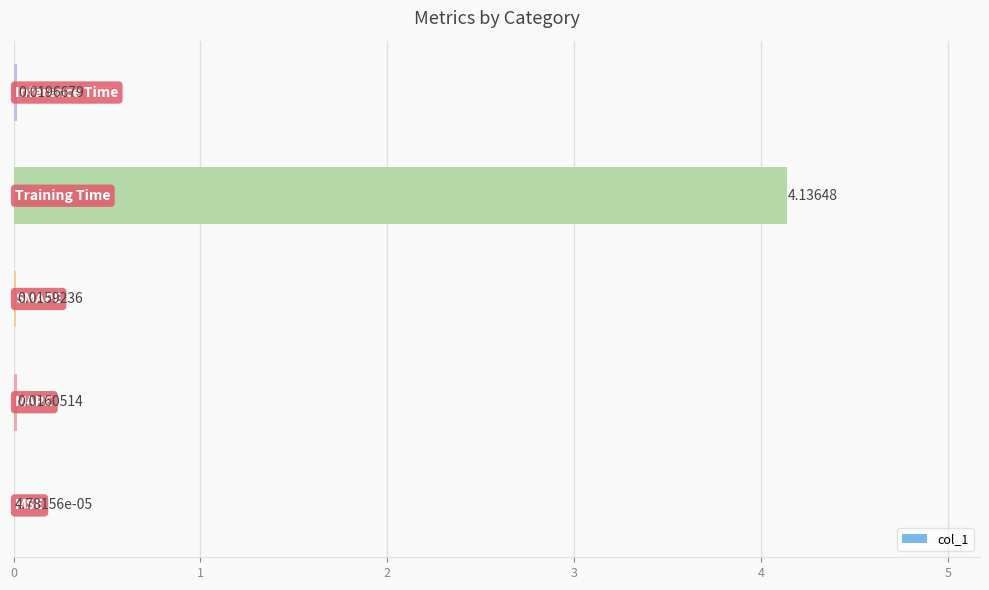

What is the sum of all values?

4.2